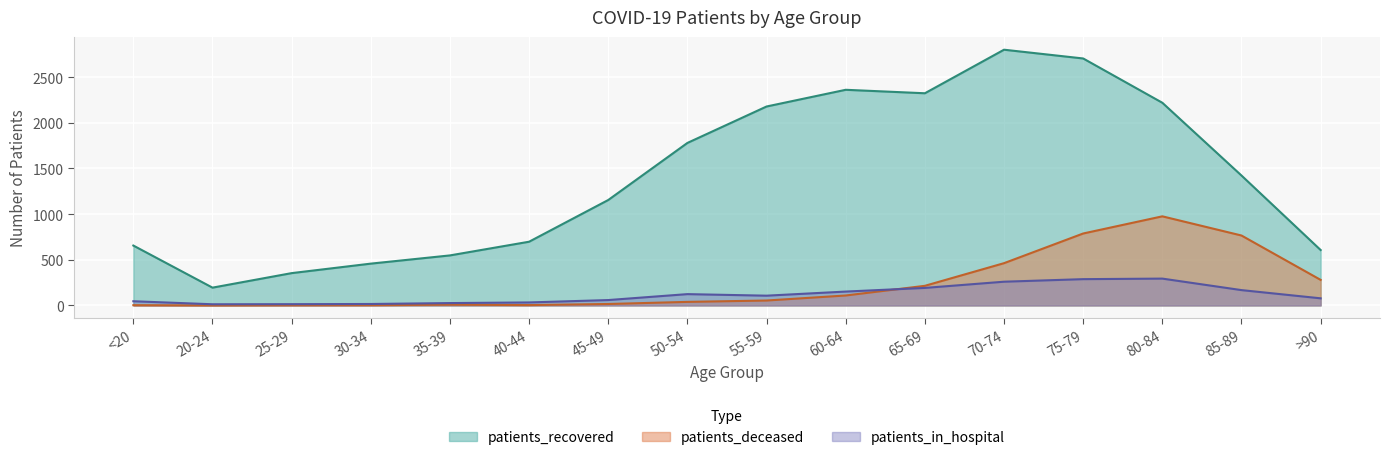

Which series has the largest total across all categories?

patients_recovered